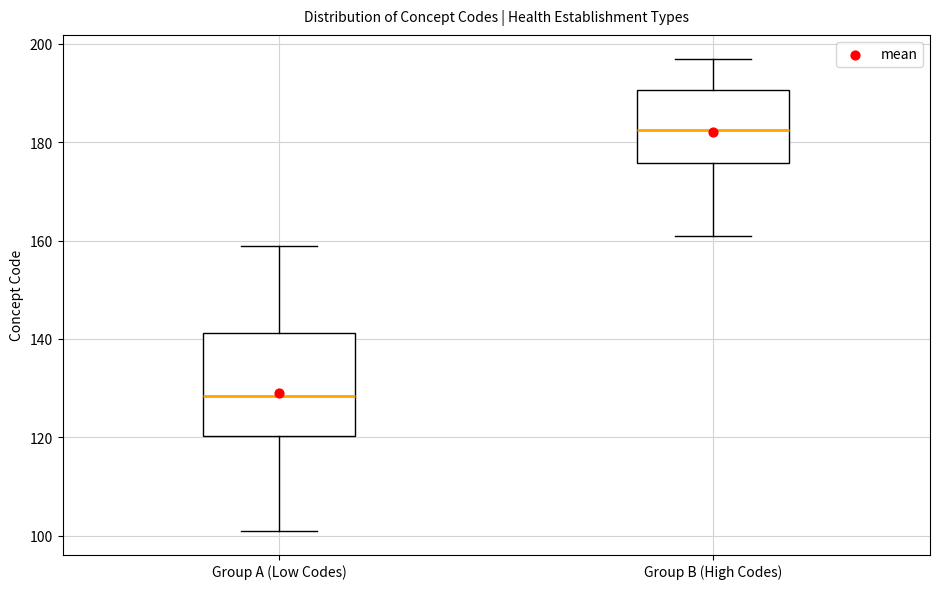

Reading left to right, read every box against the y-axis: the position of its median line, the range the box covers, and the ends of its whiskers. The values are not printed on the chart, so give them approximately, as read against the axis.

Group A (Low Codes): median 128, box 120 to 142, whiskers 102 to 160
Group B (High Codes): median 182, box 176 to 190, whiskers 162 to 198